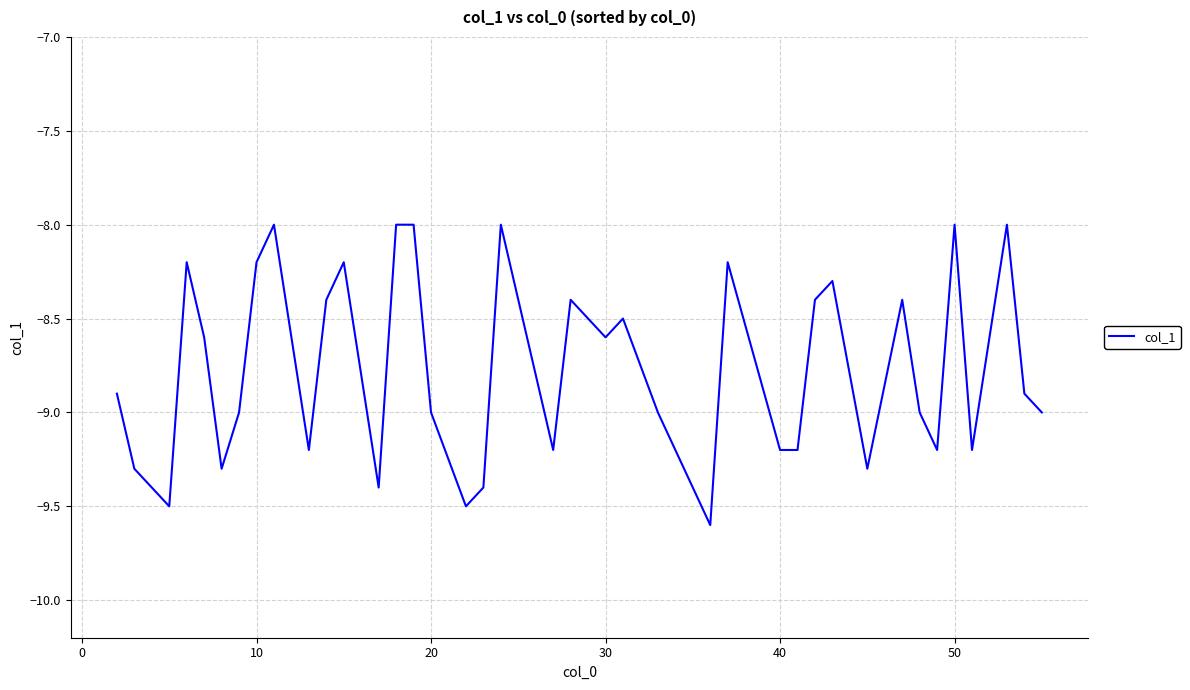

Reading left to right, what are all the values shown in this chart?

-8.9	-9.3	-9.5	-8.2	-8.6	-9.3	-9.0	-8.2	-8.0	-9.2	-8.4	-8.2	-9.4	-8.0	-8.0	-9.0	-9.5	-9.4	-8.0	-9.2	-8.4	-8.6	-8.5	-9.0	-9.2	-9.6	-8.2	-9.2	-9.2	-8.4	-8.3	-9.3	-8.4	-9.0	-9.2	-8.0	-9.2	-8.0	-8.9	-9.0